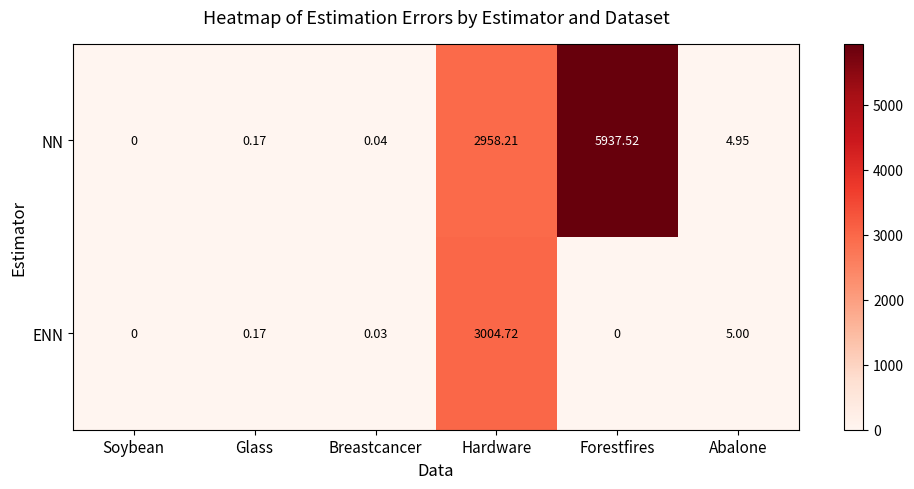

Which series has the largest range (max minus min)?

NN